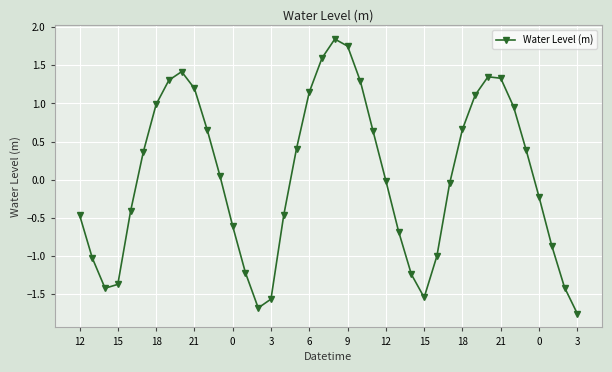

How many interior local peaks (higher than both neighbors) does the data have?

3